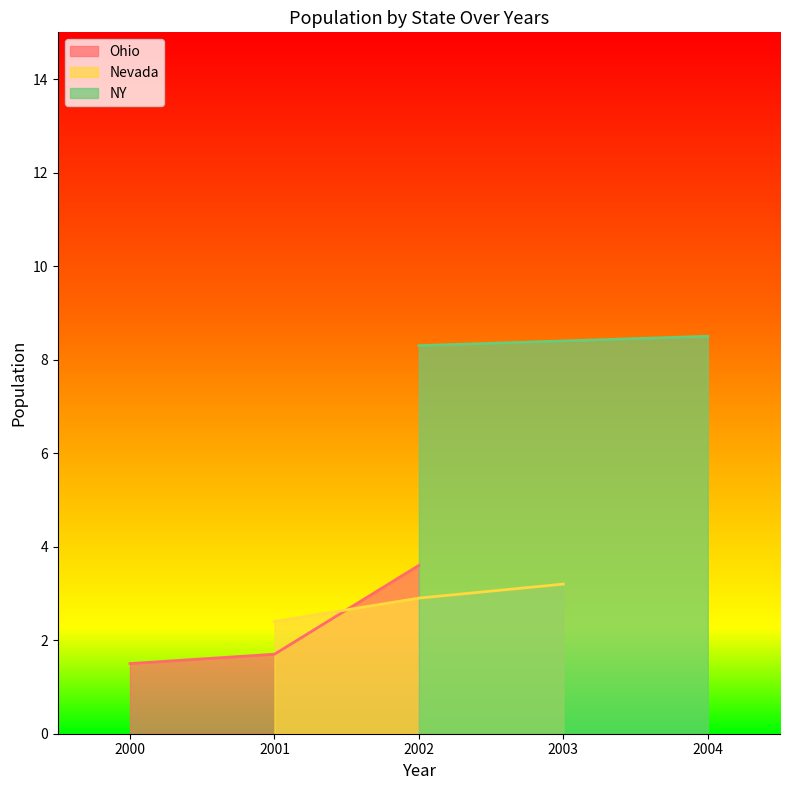

What is the difference between the maximum and minimum values in the Nevada series?

0.8